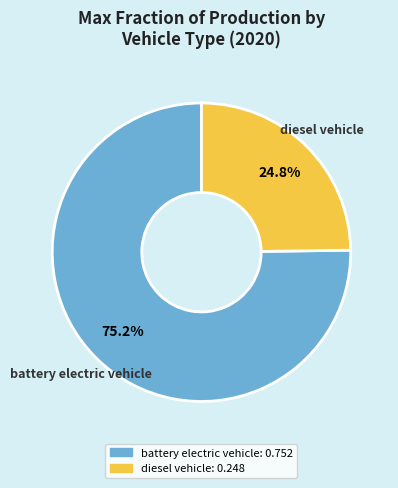

Between battery electric vehicle and diesel vehicle, which is larger?

battery electric vehicle